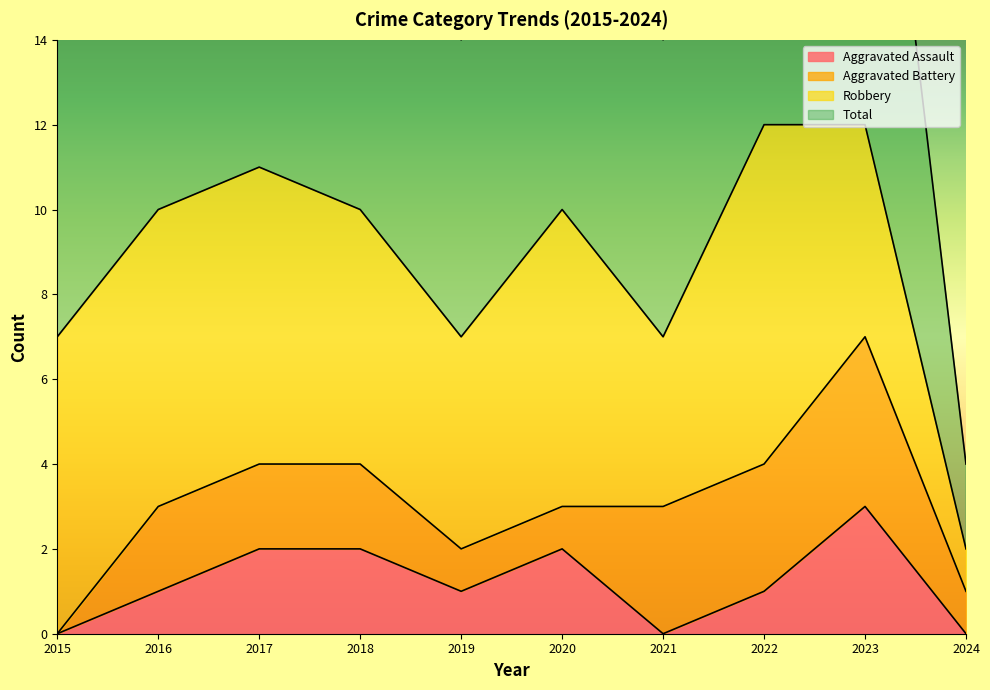

What is the value of the Total point at the 9th from the left?

12